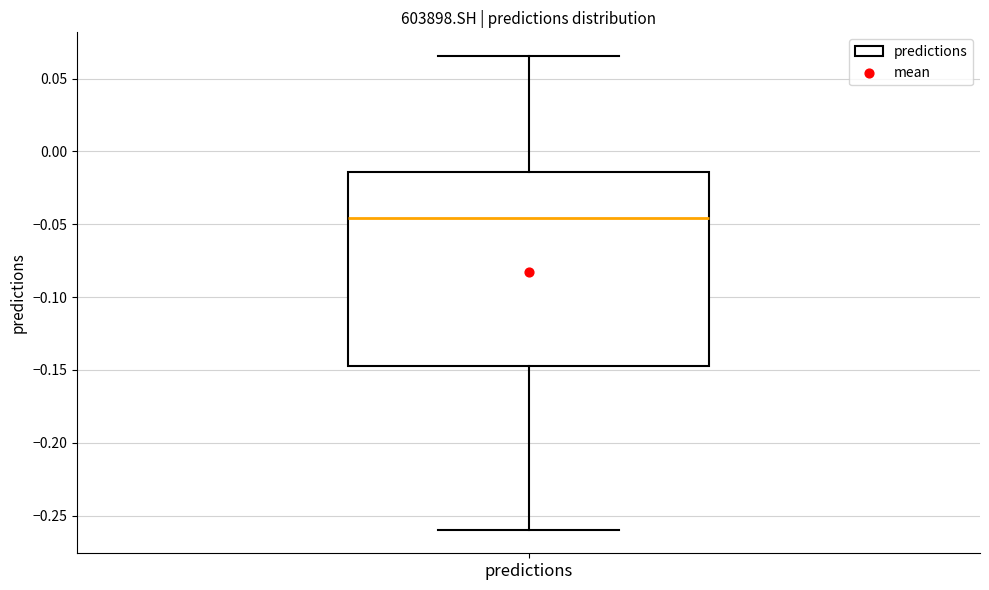

Read this box plot against the y-axis: the position of the median line, the range covered by the box, and the ends of both whiskers. The values are not printed on the chart, so give them approximately, as read against the axis.

median -0.045, box -0.145 to -0.015, whiskers -0.260 to 0.065